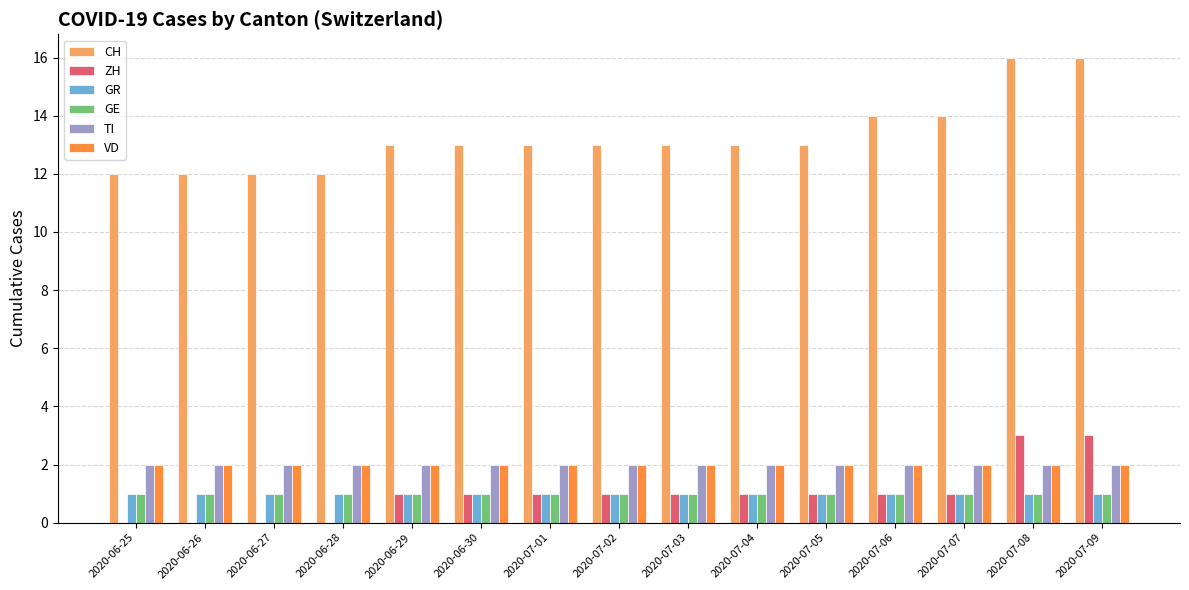

What is the spread (max minus min) of values at 2020-07-01?

12